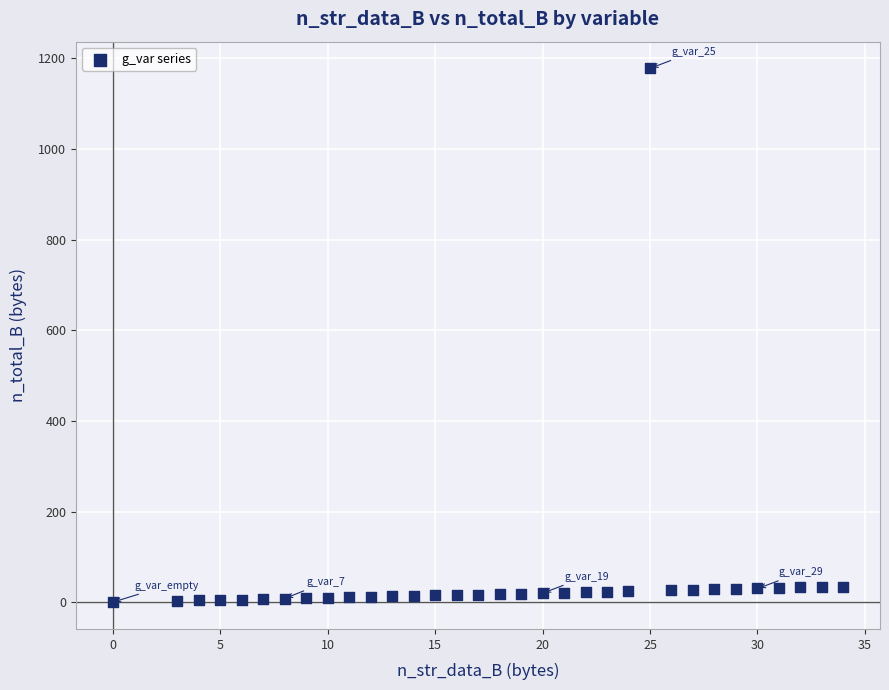

What is the range of Y values (max minus min)?

1178